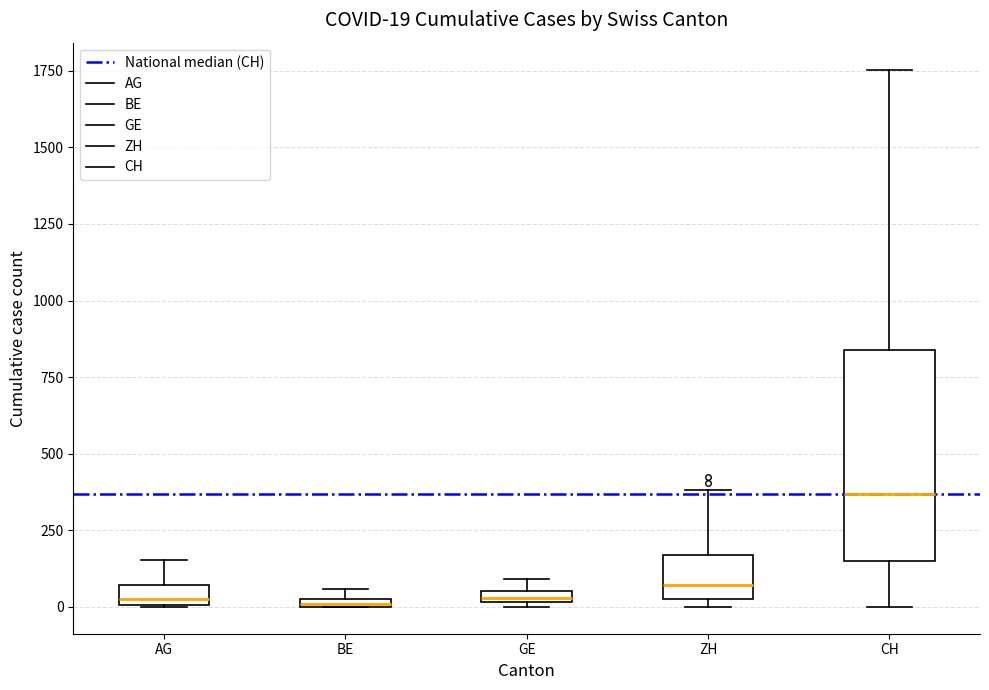

Which box is the tallest, from its lower edge to its upper edge?

CH